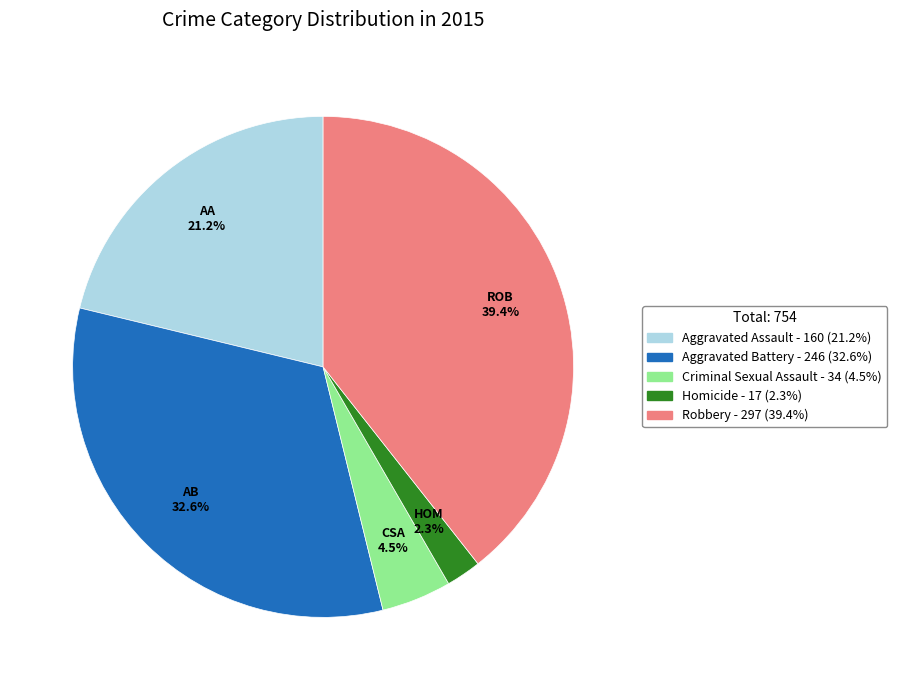

True or false: Robbery accounts for 29% of the total.

False